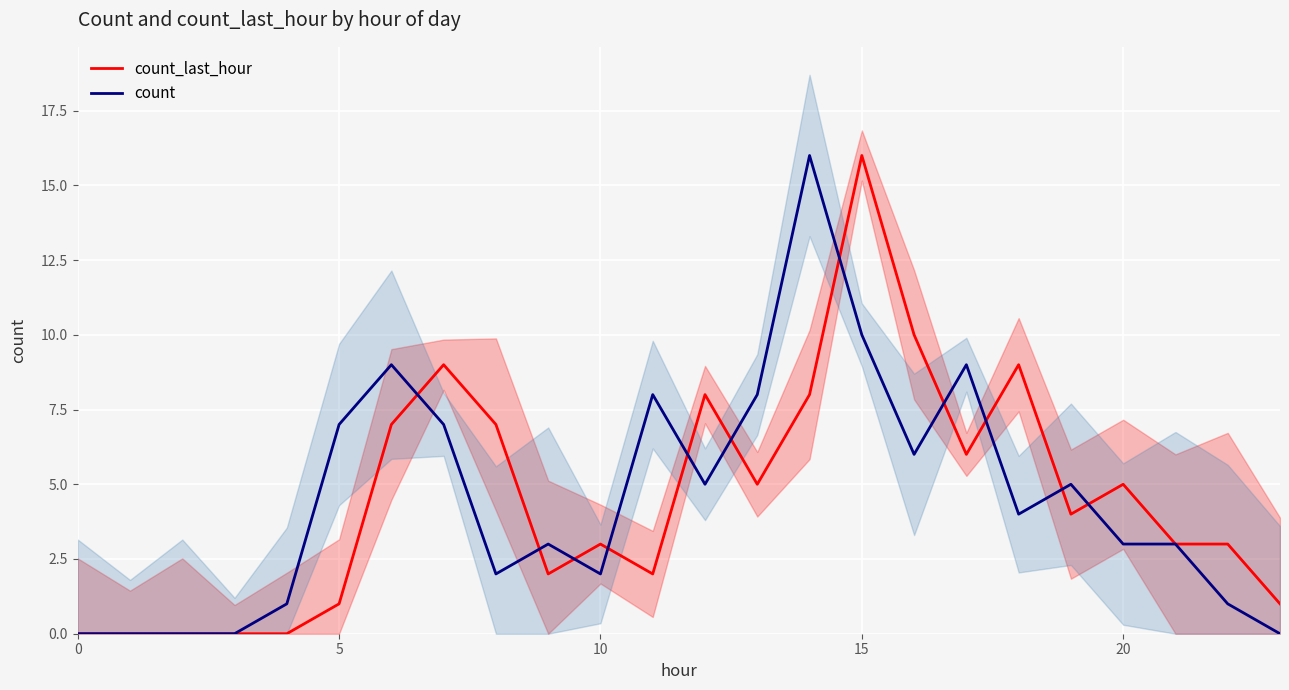

Does the chart display data point markers on the line(s)?

No